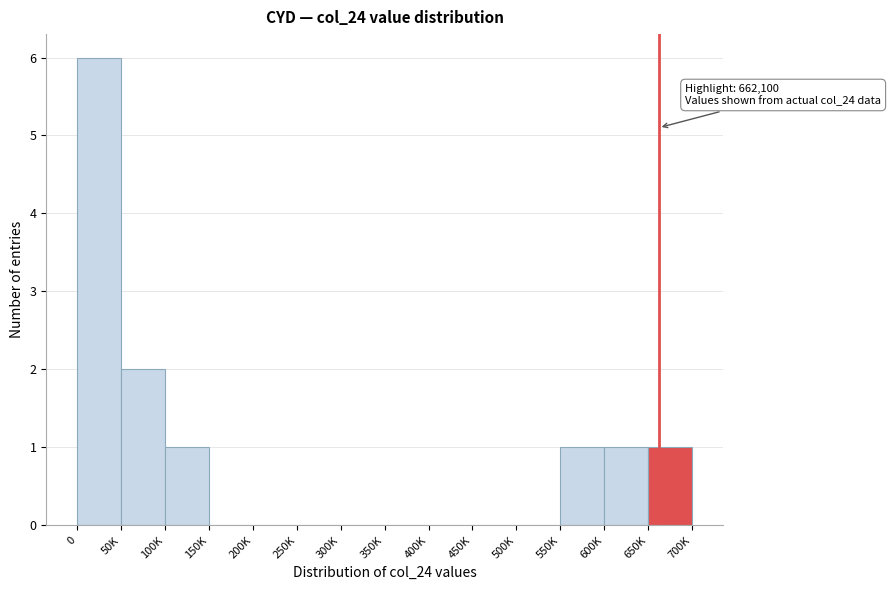

Reading left to right, transcribe all the data shown in this chart.

0=6	50K=2	100K=1	150K=0	200K=0	250K=0	300K=0	350K=0	400K=0	450K=0	500K=0	550K=1	600K=1	650K=1